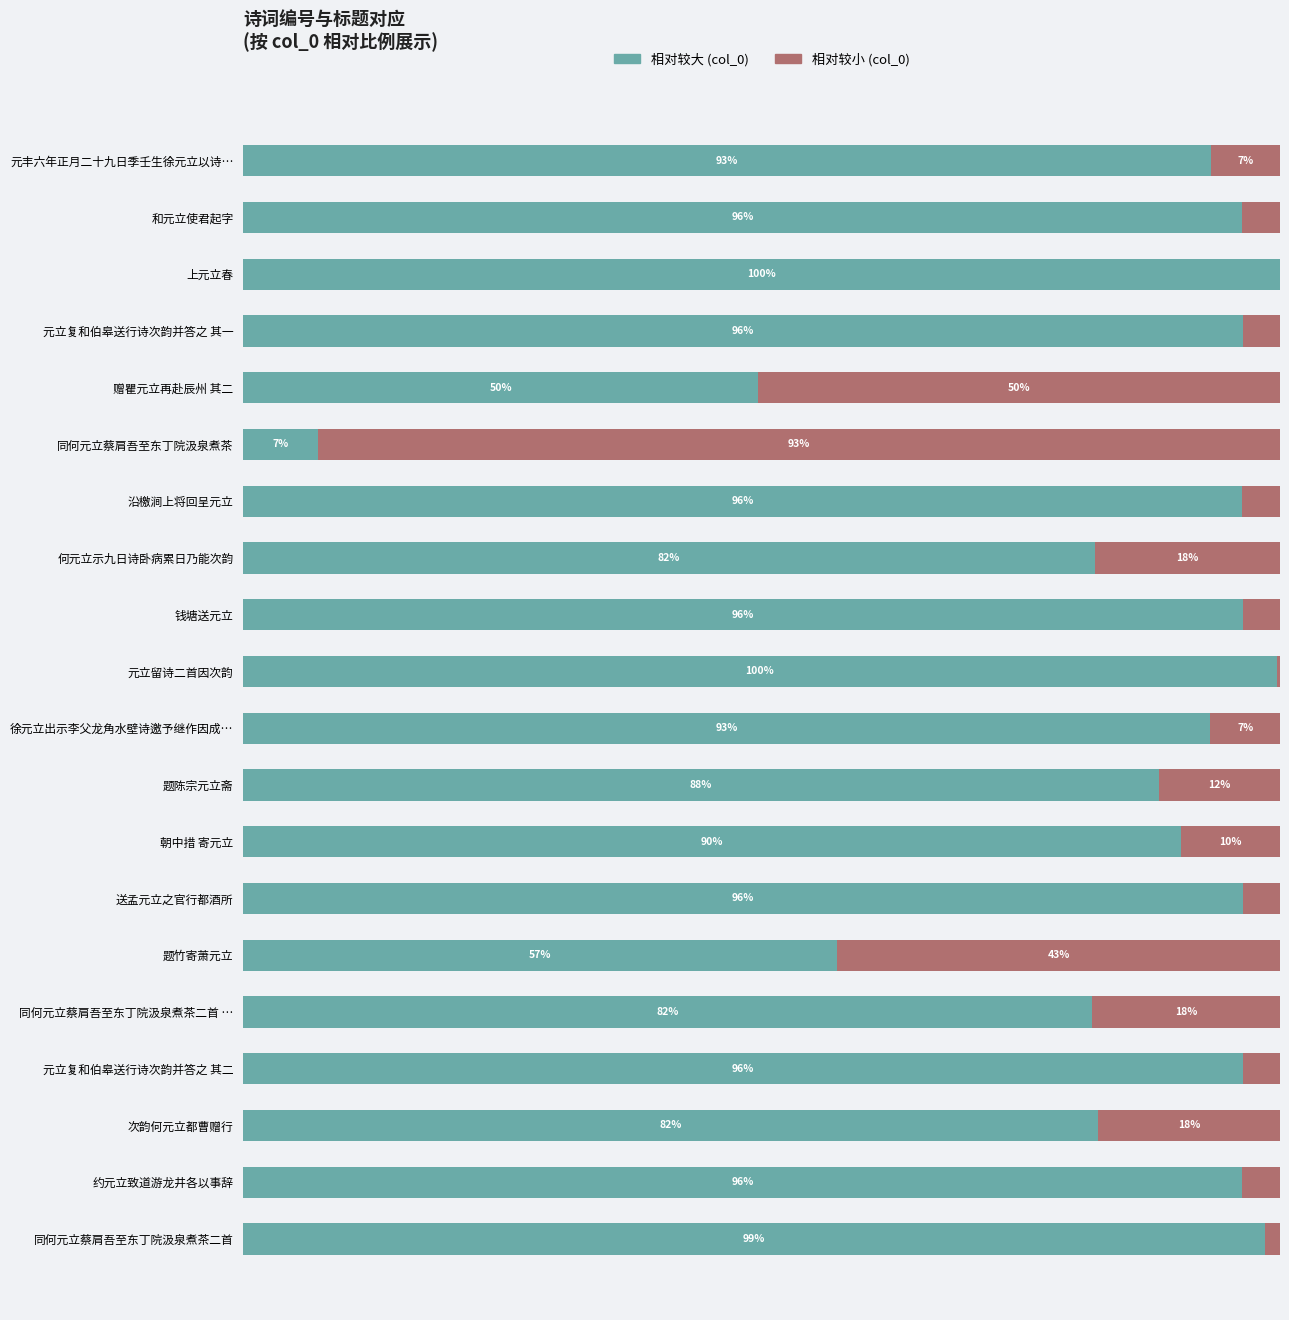

How many bars are there in each group?

2